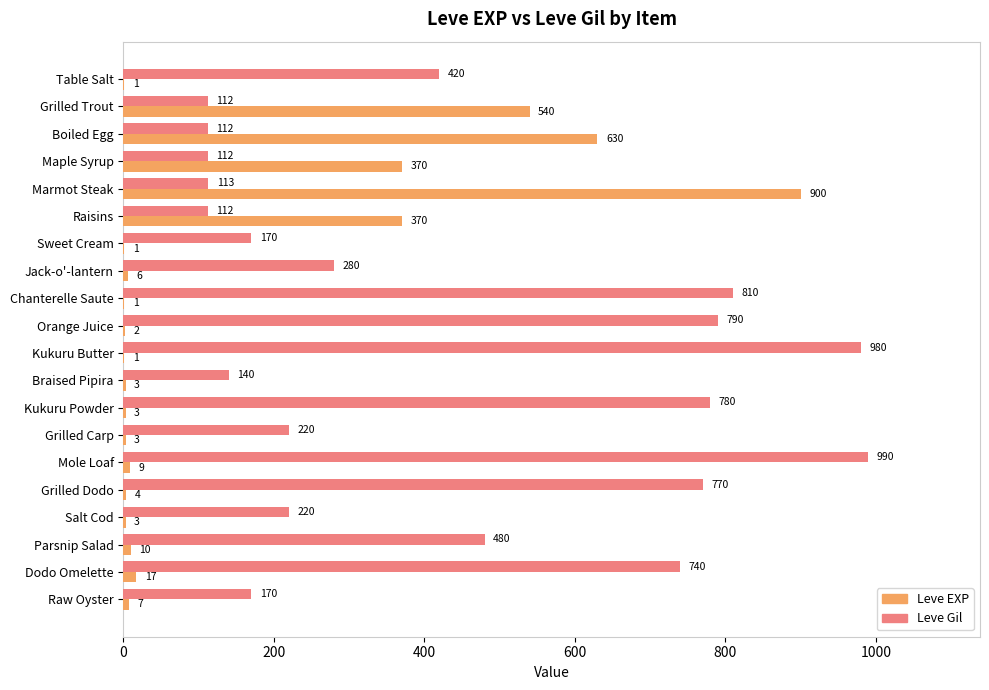

What are all the series names shown in the legend?

Leve EXP, Leve Gil